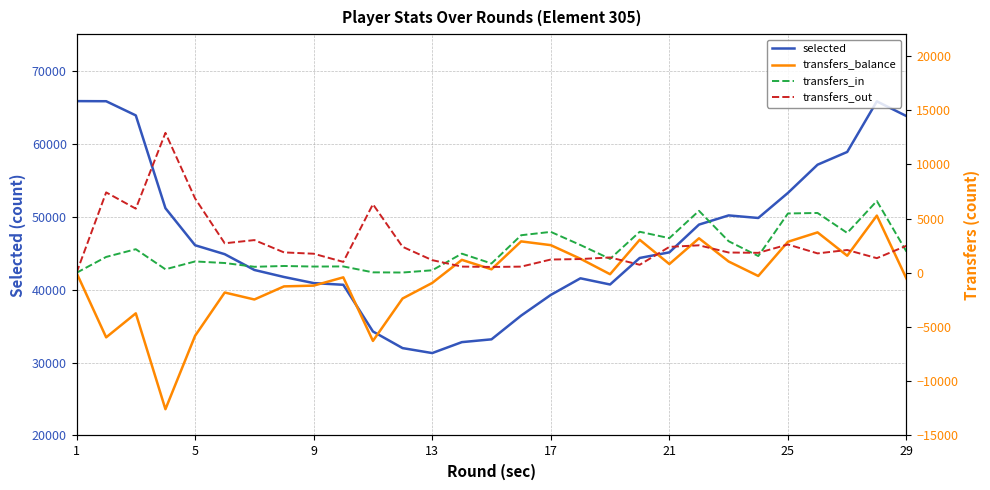

At which category does the chart reach its peak across all series?

1